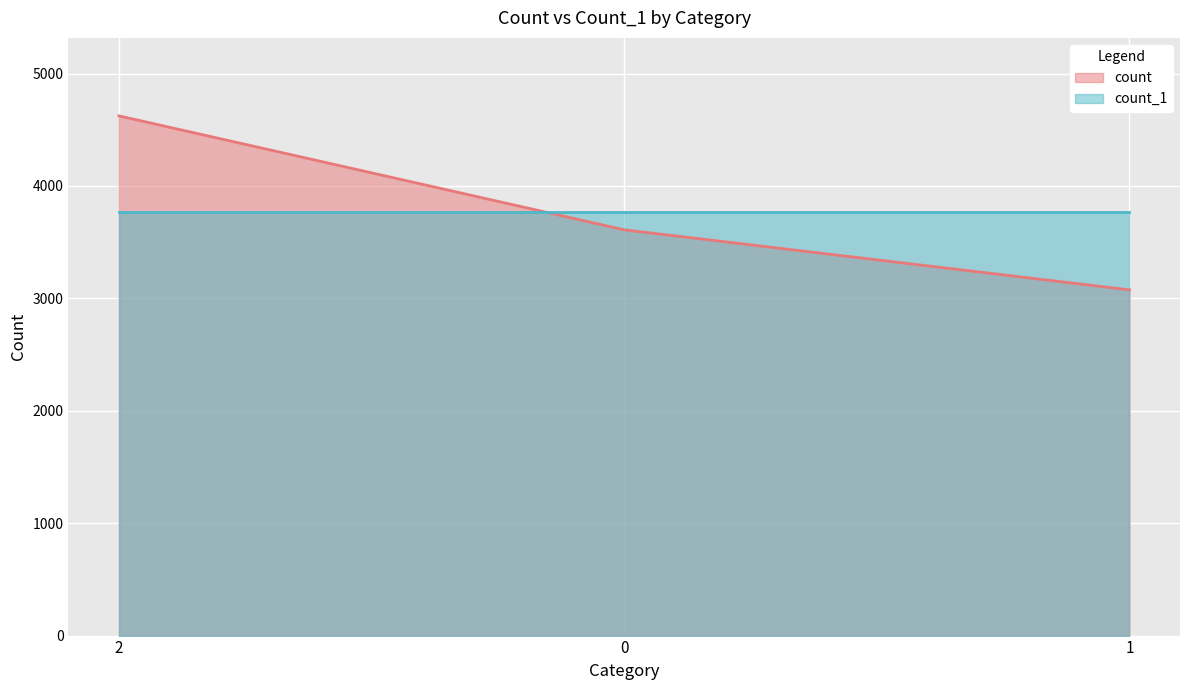

Reading left to right, transcribe all the data shown in this chart.

2=4624	0=3610	1=3076